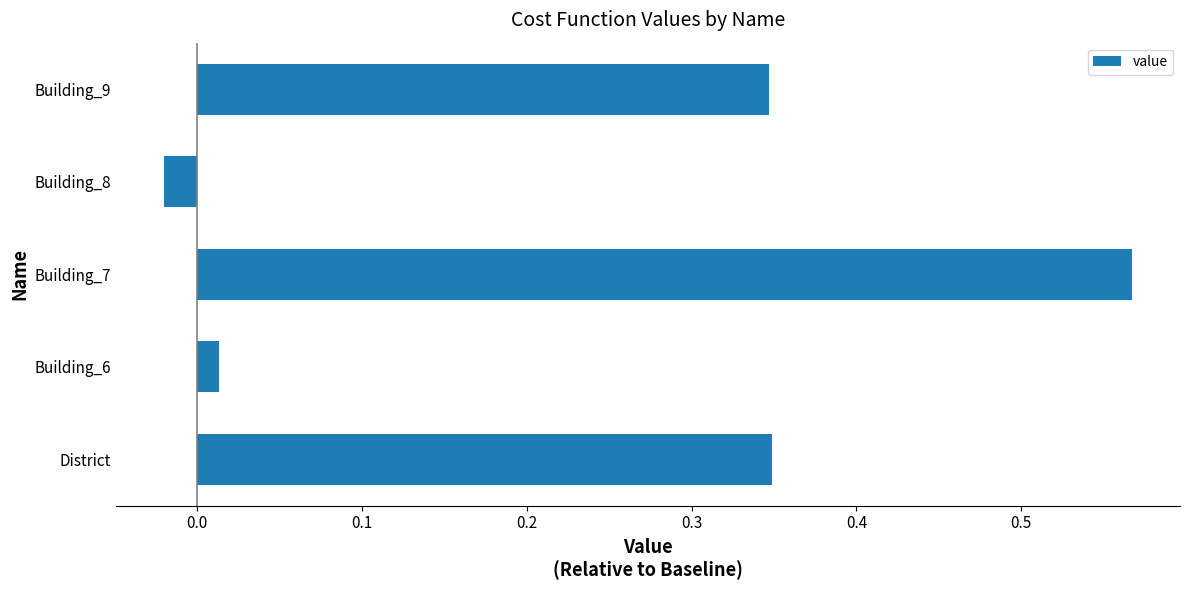

Which category has the lowest value across all series?

Building_8